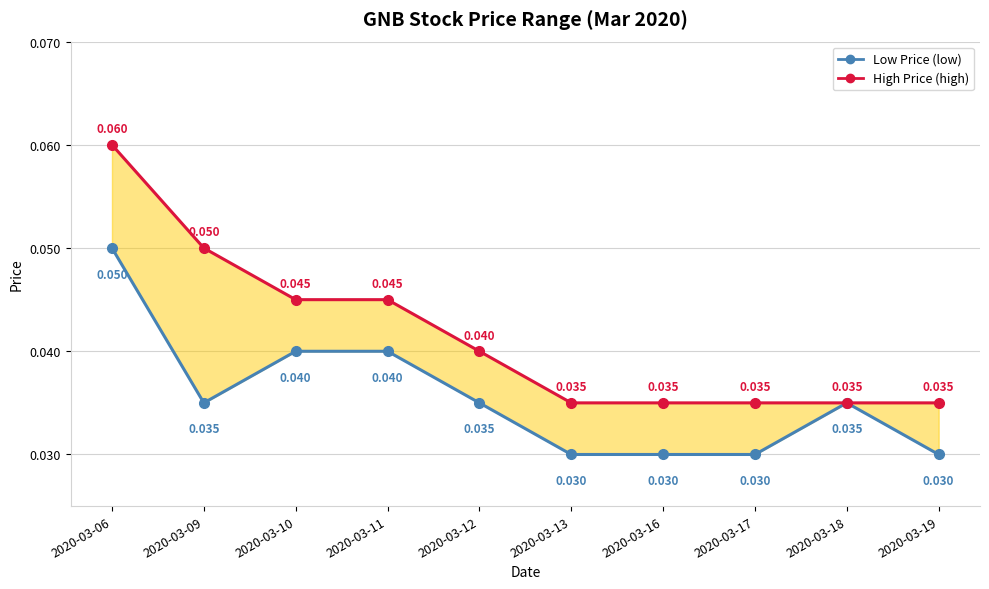

Rank the categories by High Price (high) value from lowest to highest.

2020-03-13, 2020-03-16, 2020-03-17, 2020-03-18, 2020-03-19, 2020-03-12, 2020-03-10, 2020-03-11, 2020-03-09, 2020-03-06